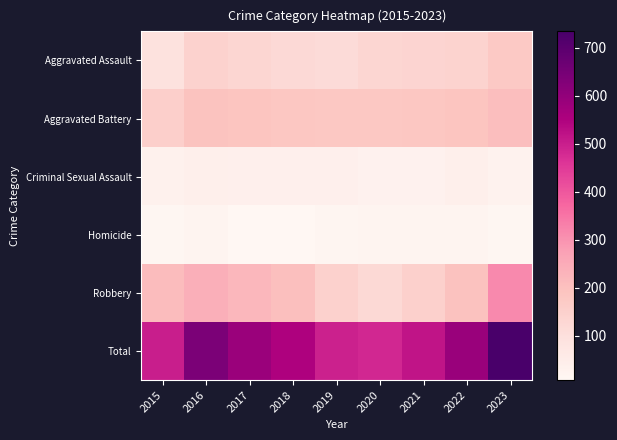

What is the minimum value shown in the chart?

8